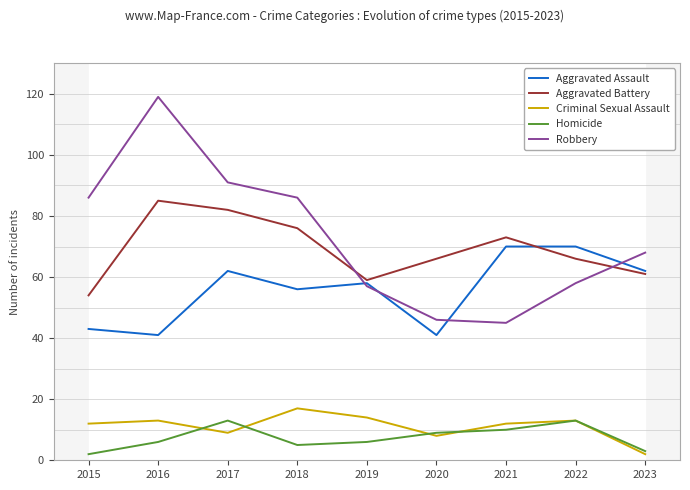

What is the minimum value for Homicide?

2